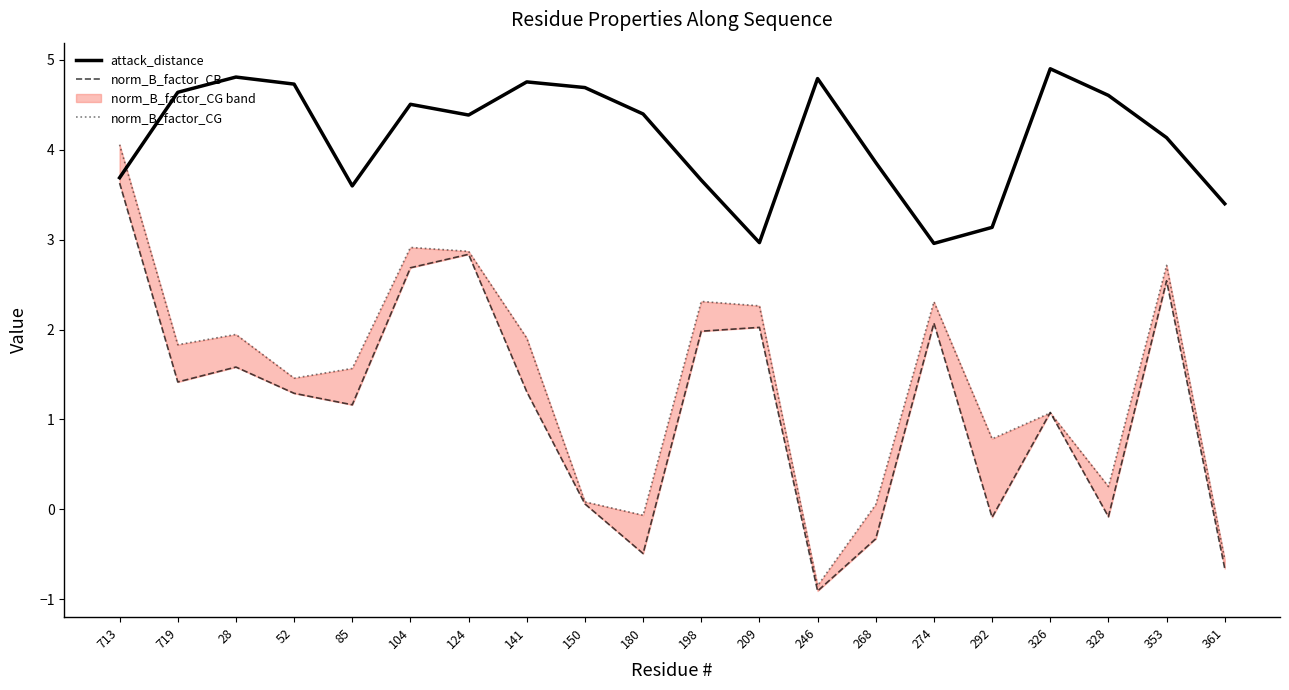

How many interior local valleys does the norm_B_factor_CG series have?

6